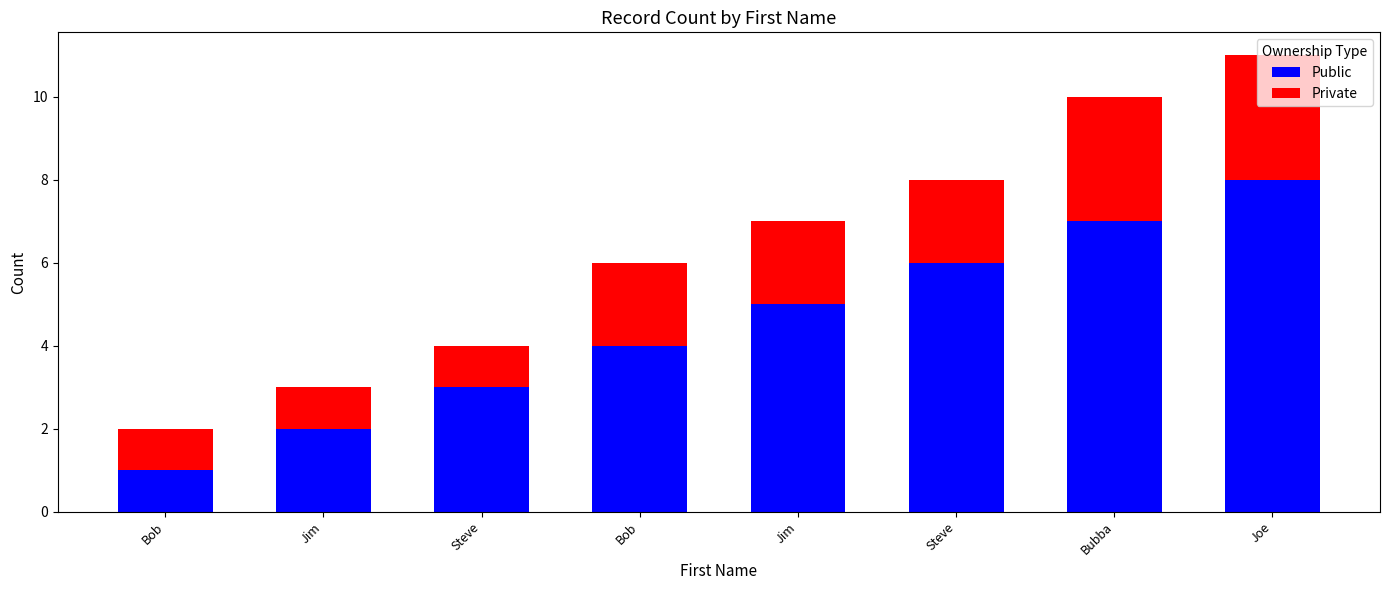

How many distinct data groups are displayed?

2